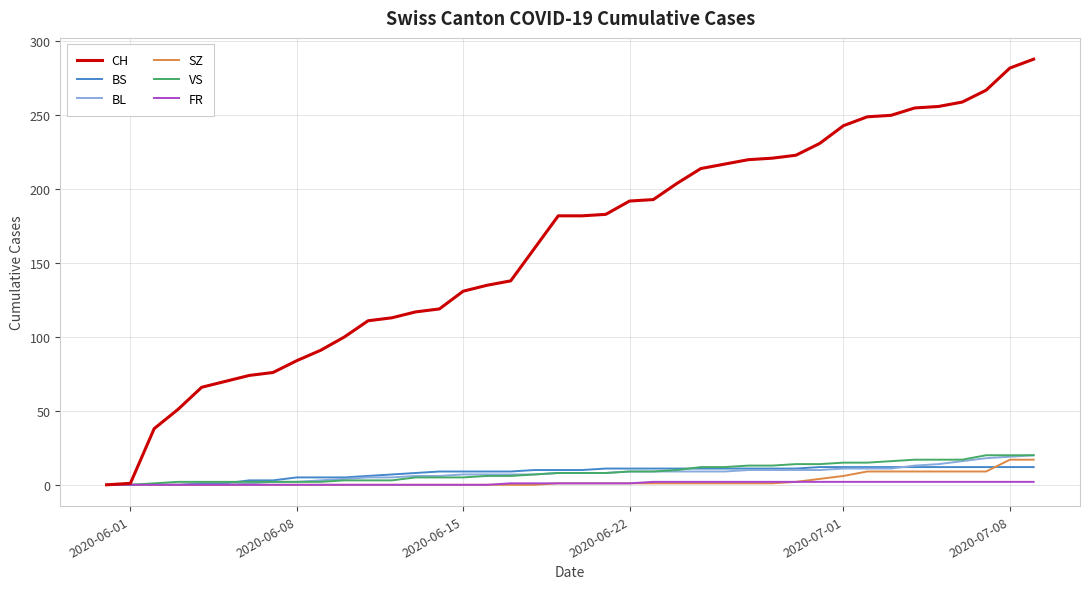

Which series has the largest range (max minus min)?

CH